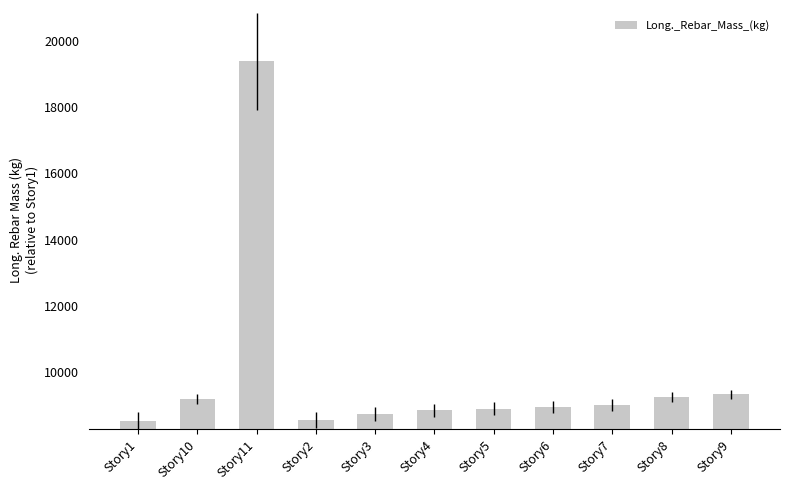

At which label is the value closest to 13961?

Story9